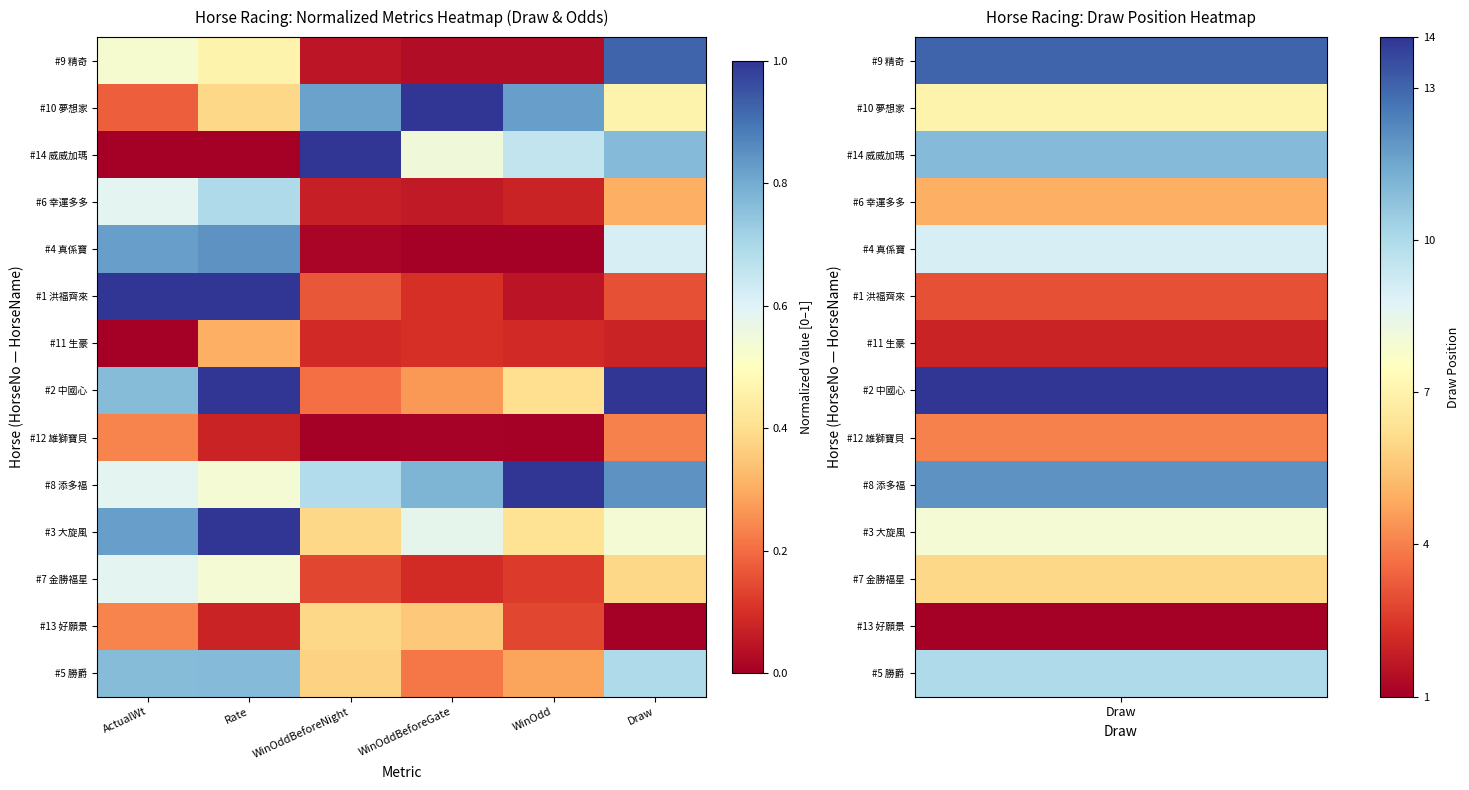

Reading left to right, list all the values displayed in this chart.

#9 精奇: ActualWt=0.5	Rate=0.5	WinOddBeforeNight=0.0	WinOddBeforeGate=0.0	WinOdd=0.0	Draw=0.9
#10 夢想家: ActualWt=0.2	Rate=0.4	WinOddBeforeNight=0.8	WinOddBeforeGate=1.0	WinOdd=0.8	Draw=0.5
#14 威威加瑪: ActualWt=0.0	Rate=0.0	WinOddBeforeNight=1.0	WinOddBeforeGate=0.6	WinOdd=0.7	Draw=0.8
#6 幸運多多: ActualWt=0.6	Rate=0.7	WinOddBeforeNight=0.1	WinOddBeforeGate=0.1	WinOdd=0.1	Draw=0.3
#4 真係寶: ActualWt=0.8	Rate=0.8	WinOddBeforeNight=0.0	WinOddBeforeGate=0.0	WinOdd=0.0	Draw=0.6
#1 洪福齊來: ActualWt=1.0	Rate=1.0	WinOddBeforeNight=0.2	WinOddBeforeGate=0.1	WinOdd=0.0	Draw=0.2
#11 生豪: ActualWt=0.0	Rate=0.3	WinOddBeforeNight=0.1	WinOddBeforeGate=0.1	WinOdd=0.1	Draw=0.1
#2 中國心: ActualWt=0.8	Rate=1.0	WinOddBeforeNight=0.2	WinOddBeforeGate=0.3	WinOdd=0.4	Draw=1.0
#12 雄獅寶貝: ActualWt=0.2	Rate=0.1	WinOddBeforeNight=0.0	WinOddBeforeGate=0.0	WinOdd=0.0	Draw=0.2
#8 添多福: ActualWt=0.6	Rate=0.5	WinOddBeforeNight=0.7	WinOddBeforeGate=0.8	WinOdd=1.0	Draw=0.8
#3 大旋風: ActualWt=0.8	Rate=1.0	WinOddBeforeNight=0.4	WinOddBeforeGate=0.6	WinOdd=0.4	Draw=0.5
#7 金勝福星: ActualWt=0.6	Rate=0.5	WinOddBeforeNight=0.1	WinOddBeforeGate=0.1	WinOdd=0.1	Draw=0.4
#13 好願景: ActualWt=0.2	Rate=0.1	WinOddBeforeNight=0.4	WinOddBeforeGate=0.4	WinOdd=0.1	Draw=0.0
#5 勝爵: ActualWt=0.8	Rate=0.8	WinOddBeforeNight=0.4	WinOddBeforeGate=0.2	WinOdd=0.3	Draw=0.7